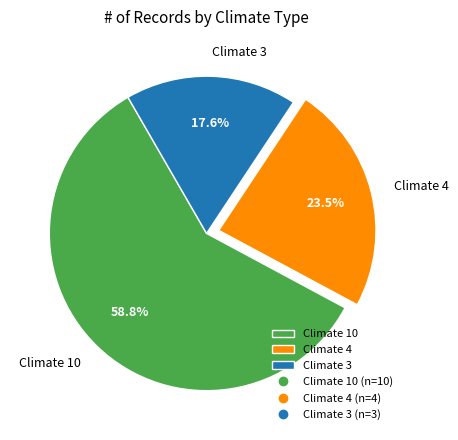

Which slice is the smallest?

Climate 3